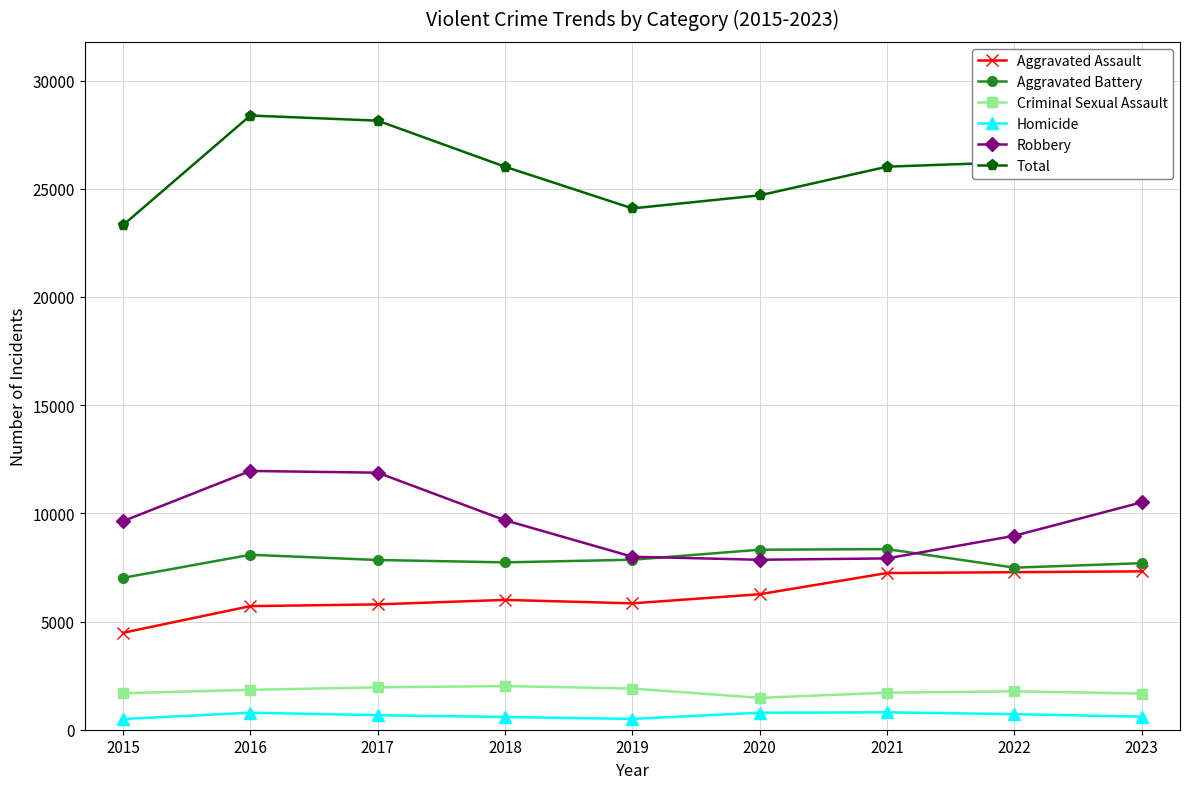

True or false: Robbery has more than 2 interior local peaks.

False